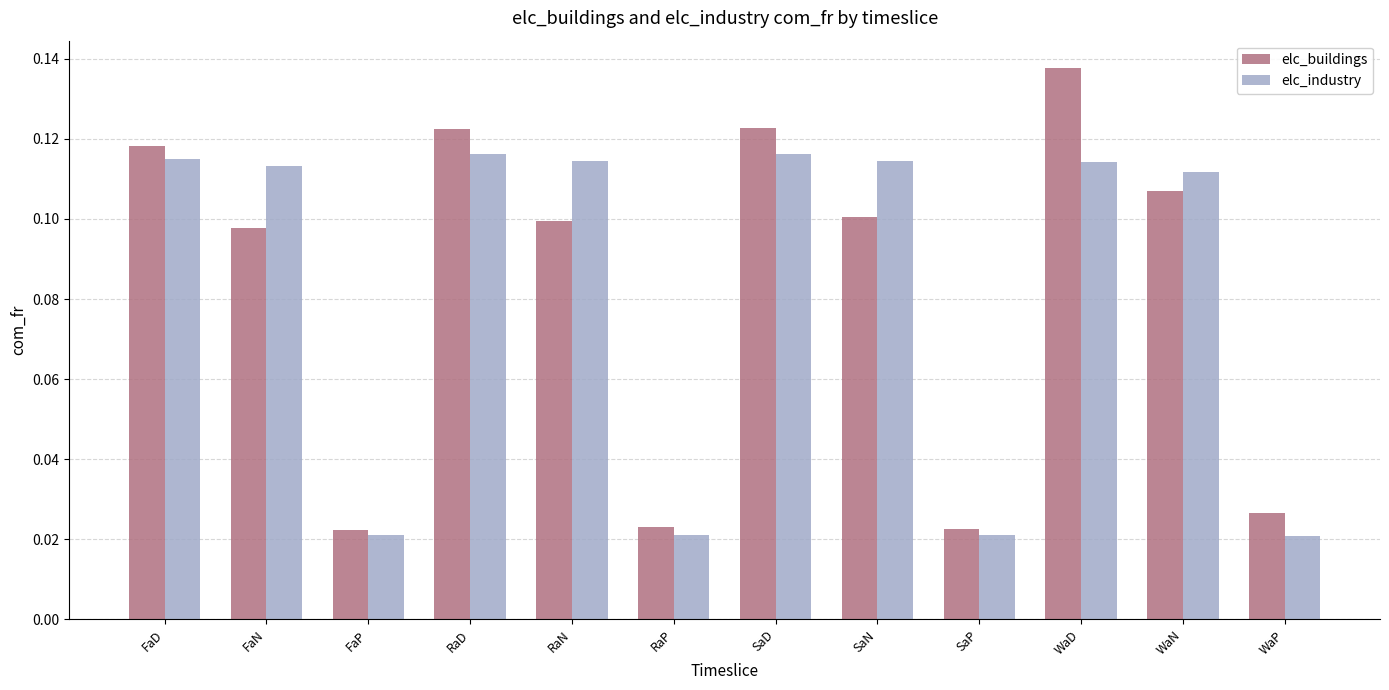

Count the number of data series in this chart.

2